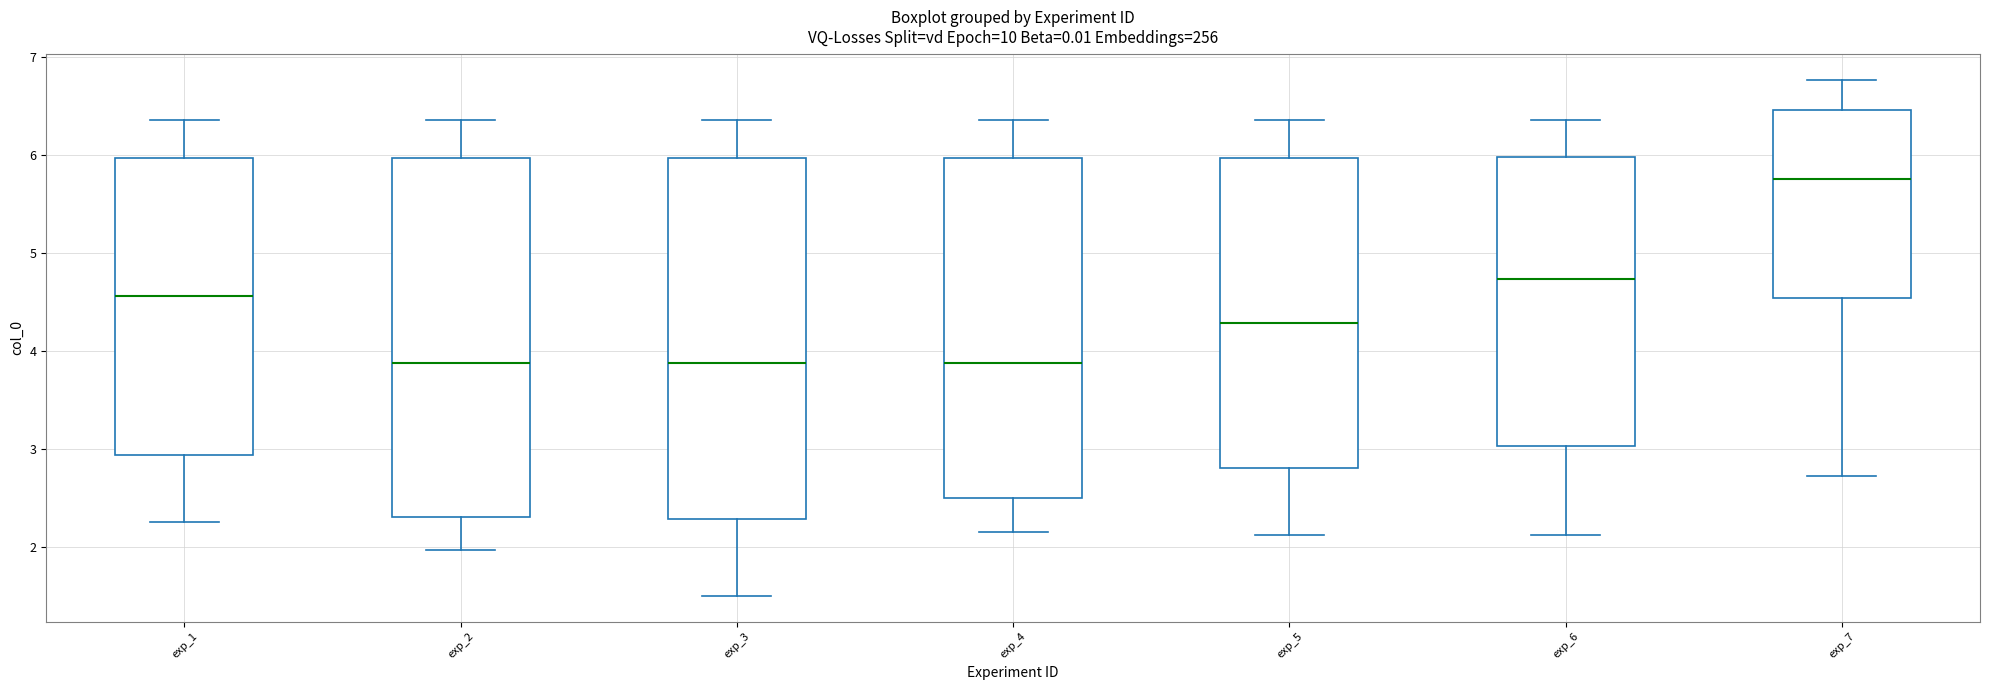

Where is the upper edge of the box for exp_1 on the y-axis? The values are not printed on the chart, so give them approximately, as read against the axis.

6.0